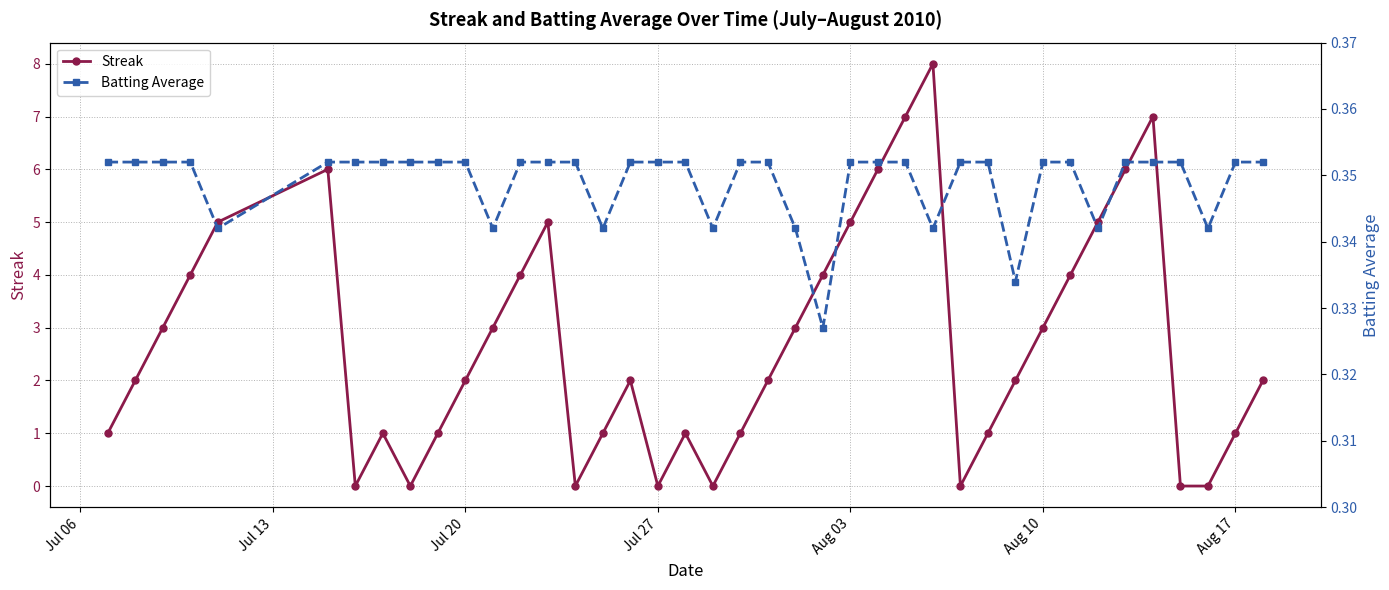

In Batting Average, how many points are lower than both neighbors (excluding endpoints)?

9